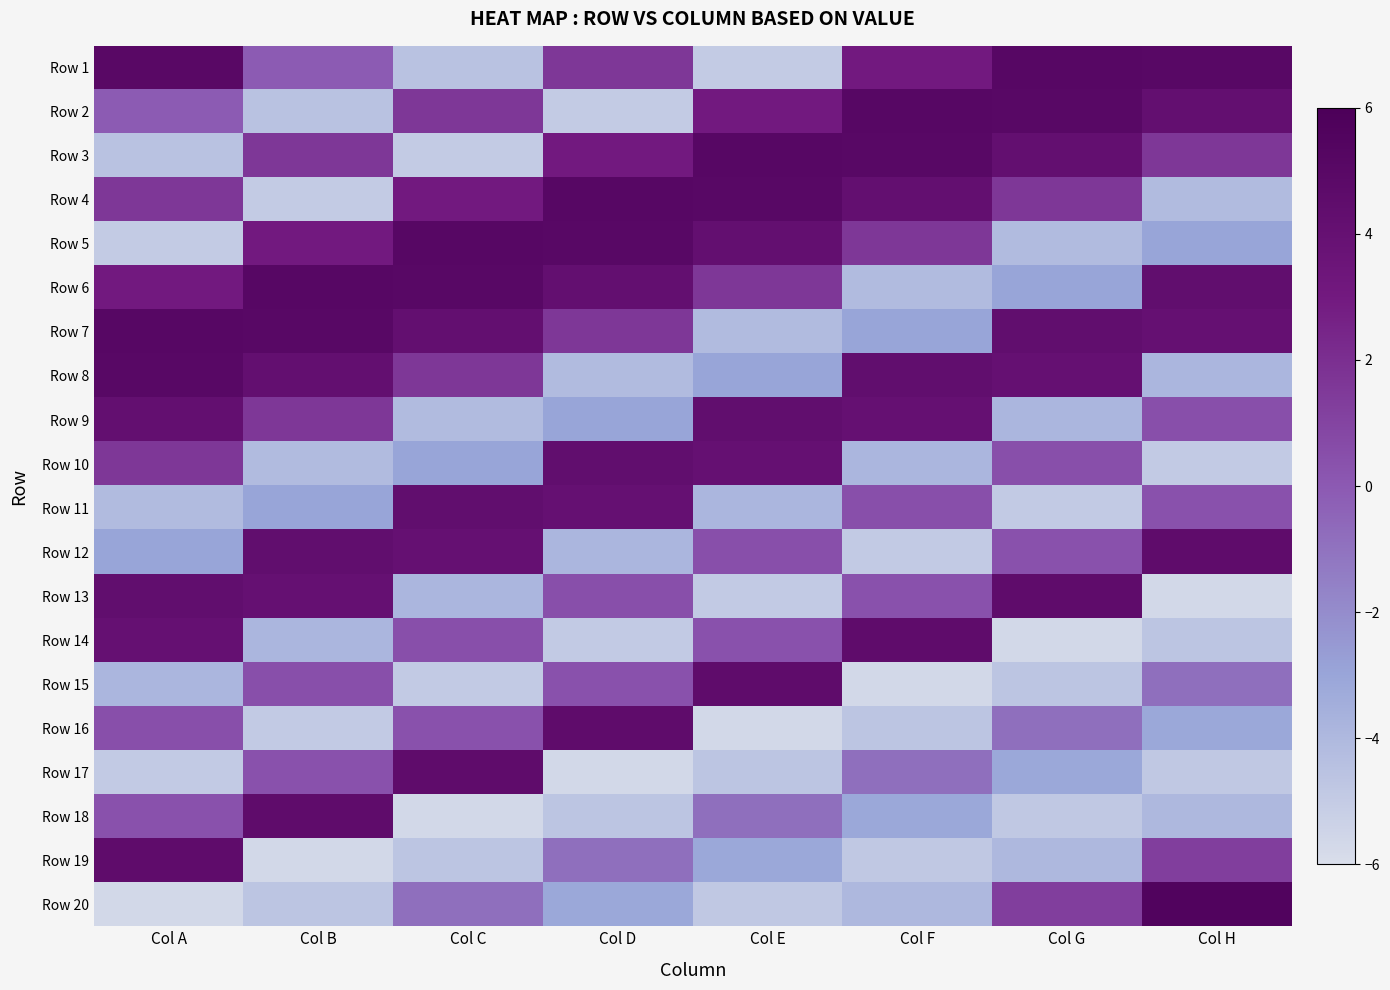

Reading left to right, extract all data points from this chart.

Row 1: Col A=5.0	Col B=-0.1	Col C=-4.5	Col D=1.5	Col E=-5.0	Col F=3.0	Col G=5.1	Col H=5.0
Row 2: Col A=-0.1	Col B=-4.5	Col C=1.5	Col D=-5.0	Col E=3.0	Col F=5.1	Col G=5.0	Col H=4.2
Row 3: Col A=-4.5	Col B=1.5	Col C=-5.0	Col D=3.0	Col E=5.1	Col F=5.0	Col G=4.2	Col H=1.6
Row 4: Col A=1.5	Col B=-5.0	Col C=3.0	Col D=5.1	Col E=5.0	Col F=4.2	Col G=1.6	Col H=-4.1
Row 5: Col A=-5.0	Col B=3.0	Col C=5.1	Col D=5.0	Col E=4.2	Col F=1.6	Col G=-4.1	Col H=-3.0
Row 6: Col A=3.0	Col B=5.1	Col C=5.0	Col D=4.2	Col E=1.6	Col F=-4.1	Col G=-3.0	Col H=4.3
Row 7: Col A=5.1	Col B=5.0	Col C=4.2	Col D=1.6	Col E=-4.1	Col F=-3.0	Col G=4.3	Col H=4.0
Row 8: Col A=5.0	Col B=4.2	Col C=1.6	Col D=-4.1	Col E=-3.0	Col F=4.3	Col G=4.0	Col H=-3.9
Row 9: Col A=4.2	Col B=1.6	Col C=-4.1	Col D=-3.0	Col E=4.3	Col F=4.0	Col G=-3.9	Col H=0.4
Row 10: Col A=1.6	Col B=-4.1	Col C=-3.0	Col D=4.3	Col E=4.0	Col F=-3.9	Col G=0.4	Col H=-4.9
Row 11: Col A=-4.1	Col B=-3.0	Col C=4.3	Col D=4.0	Col E=-3.9	Col F=0.4	Col G=-4.9	Col H=0.3
Row 12: Col A=-3.0	Col B=4.3	Col C=4.0	Col D=-3.9	Col E=0.4	Col F=-4.9	Col G=0.3	Col H=4.5
Row 13: Col A=4.3	Col B=4.0	Col C=-3.9	Col D=0.4	Col E=-4.9	Col F=0.3	Col G=4.5	Col H=-5.7
Row 14: Col A=4.0	Col B=-3.9	Col C=0.4	Col D=-4.9	Col E=0.3	Col F=4.5	Col G=-5.7	Col H=-4.7
Row 15: Col A=-3.9	Col B=0.4	Col C=-4.9	Col D=0.3	Col E=4.5	Col F=-5.7	Col G=-4.7	Col H=-0.9
Row 16: Col A=0.4	Col B=-4.9	Col C=0.3	Col D=4.5	Col E=-5.7	Col F=-4.7	Col G=-0.9	Col H=-3.1
Row 17: Col A=-4.9	Col B=0.3	Col C=4.5	Col D=-5.7	Col E=-4.7	Col F=-0.9	Col G=-3.1	Col H=-4.9
Row 18: Col A=0.3	Col B=4.5	Col C=-5.7	Col D=-4.7	Col E=-0.9	Col F=-3.1	Col G=-4.9	Col H=-4.0
Row 19: Col A=4.5	Col B=-5.7	Col C=-4.7	Col D=-0.9	Col E=-3.1	Col F=-4.9	Col G=-4.0	Col H=1.3
Row 20: Col A=-5.7	Col B=-4.7	Col C=-0.9	Col D=-3.1	Col E=-4.9	Col F=-4.0	Col G=1.3	Col H=5.6